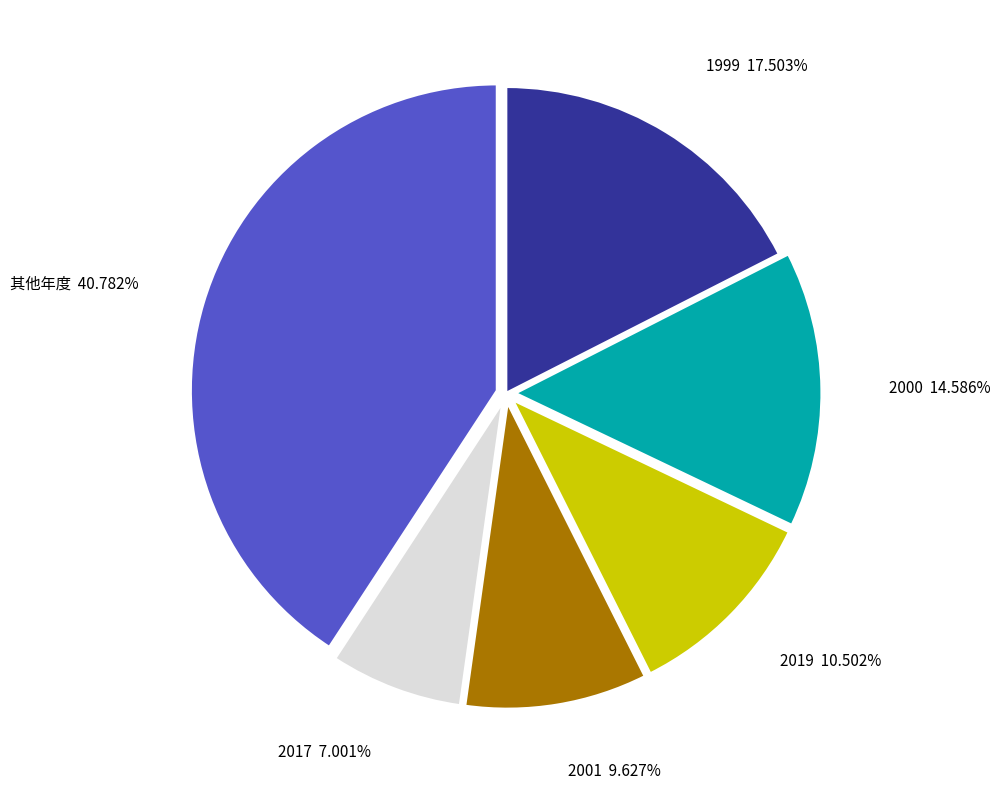

Combined, do 1999 and 其他年度 account for over 50%?

Yes